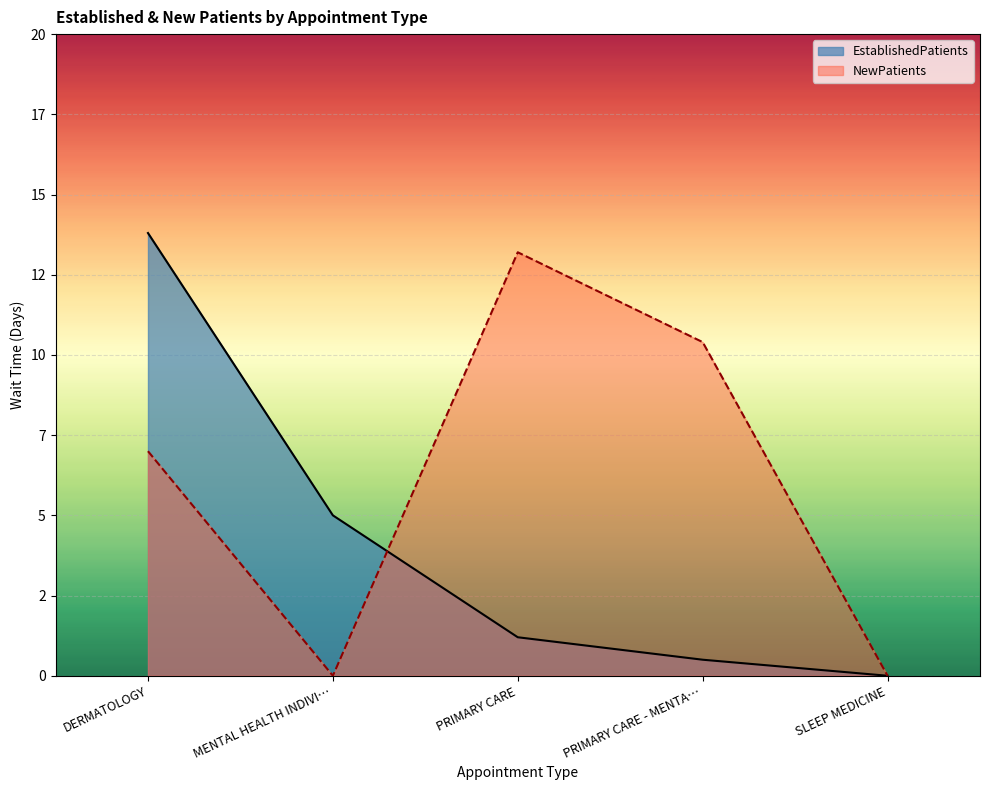

Rank the series at SLEEP MEDICINE from highest to lowest value.

EstablishedPatients, NewPatients